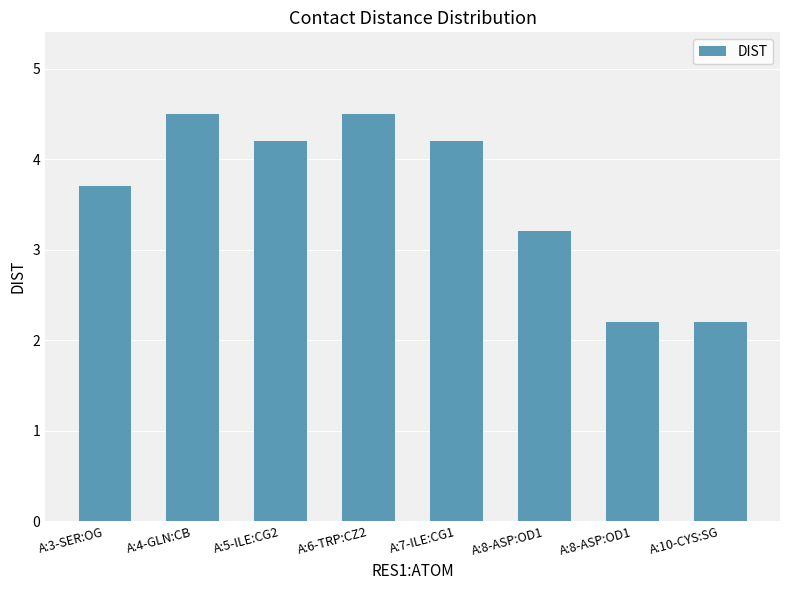

Reading left to right, extract all data points from this chart.

A:3-SER:OG=3.7	A:4-GLN:CB=4.5	A:5-ILE:CG2=4.2	A:6-TRP:CZ2=4.5	A:7-ILE:CG1=4.2	A:8-ASP:OD1=3.2	A:8-ASP:OD1=2.2	A:10-CYS:SG=2.2